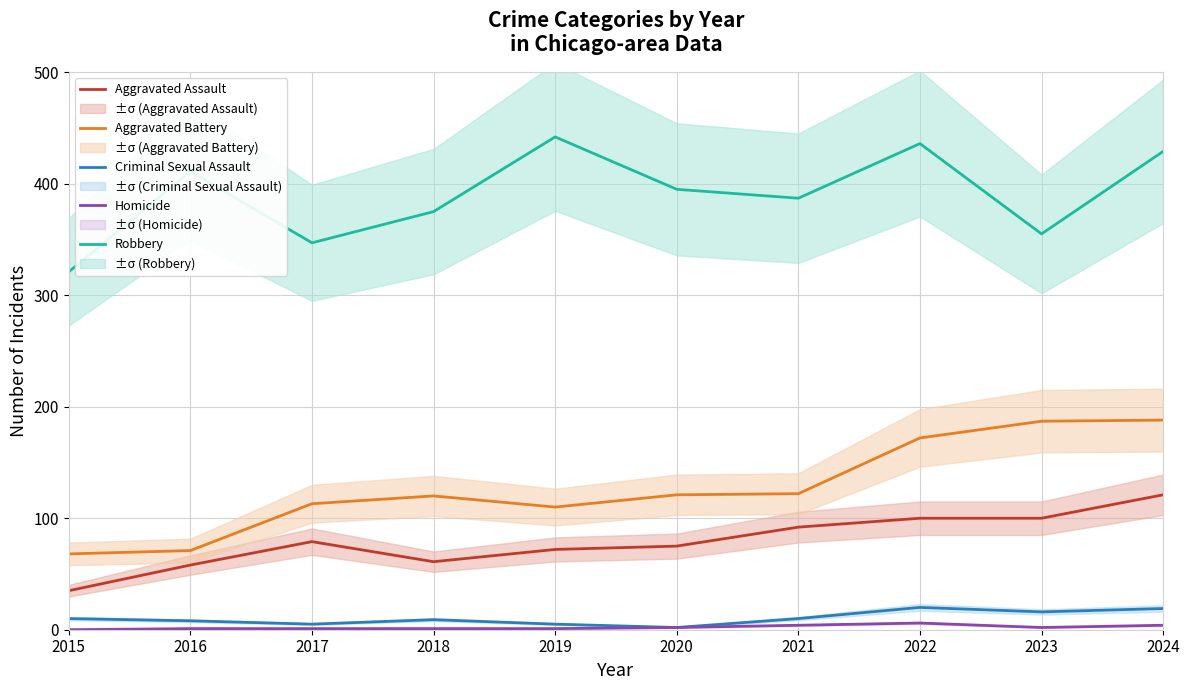

What is the maximum value for Criminal Sexual Assault?

20